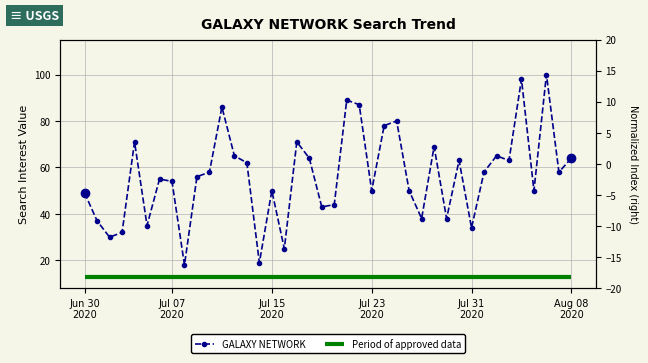

What is the maximum value shown in the chart?

100